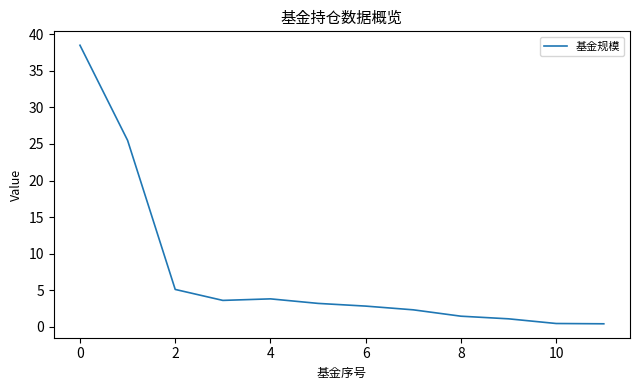

What is the greatest value displayed?

38.5